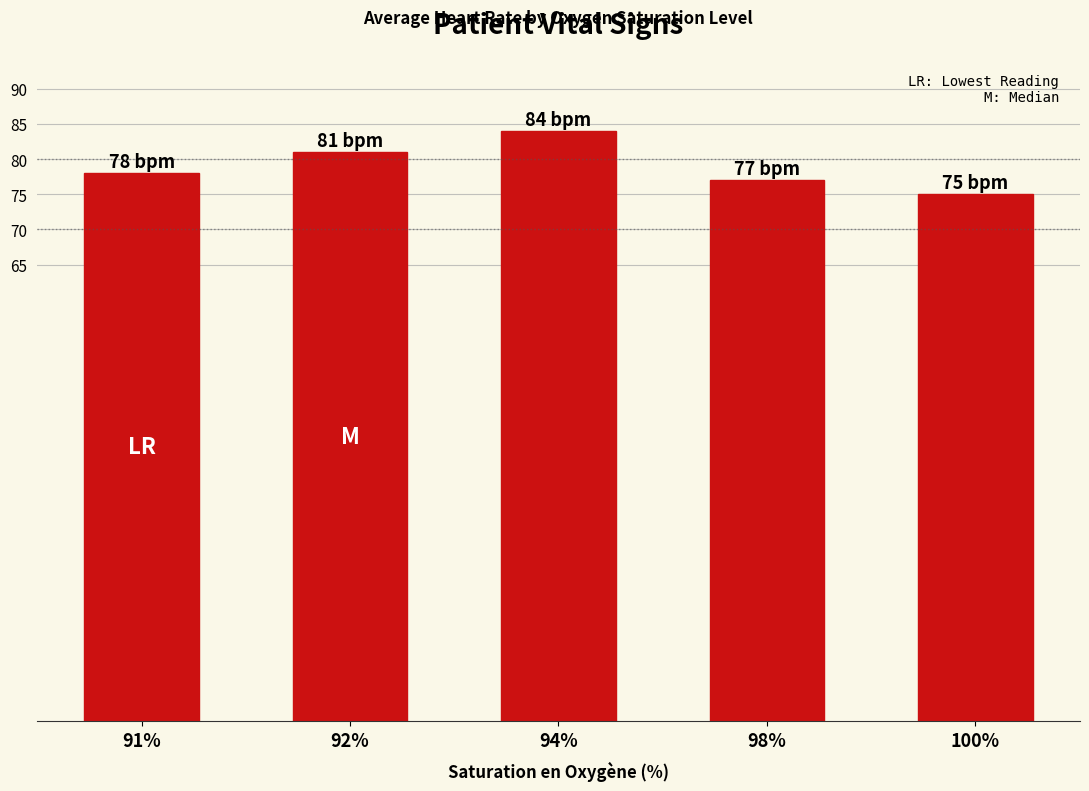

True or false: the data shows 100 at 100%.

False